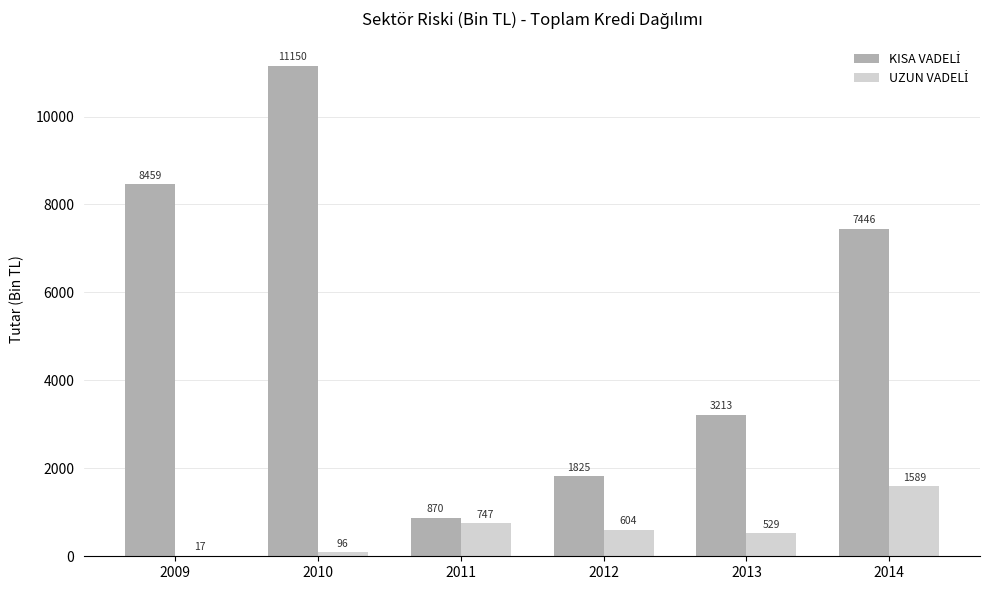

Which category has the highest value across all series?

2010